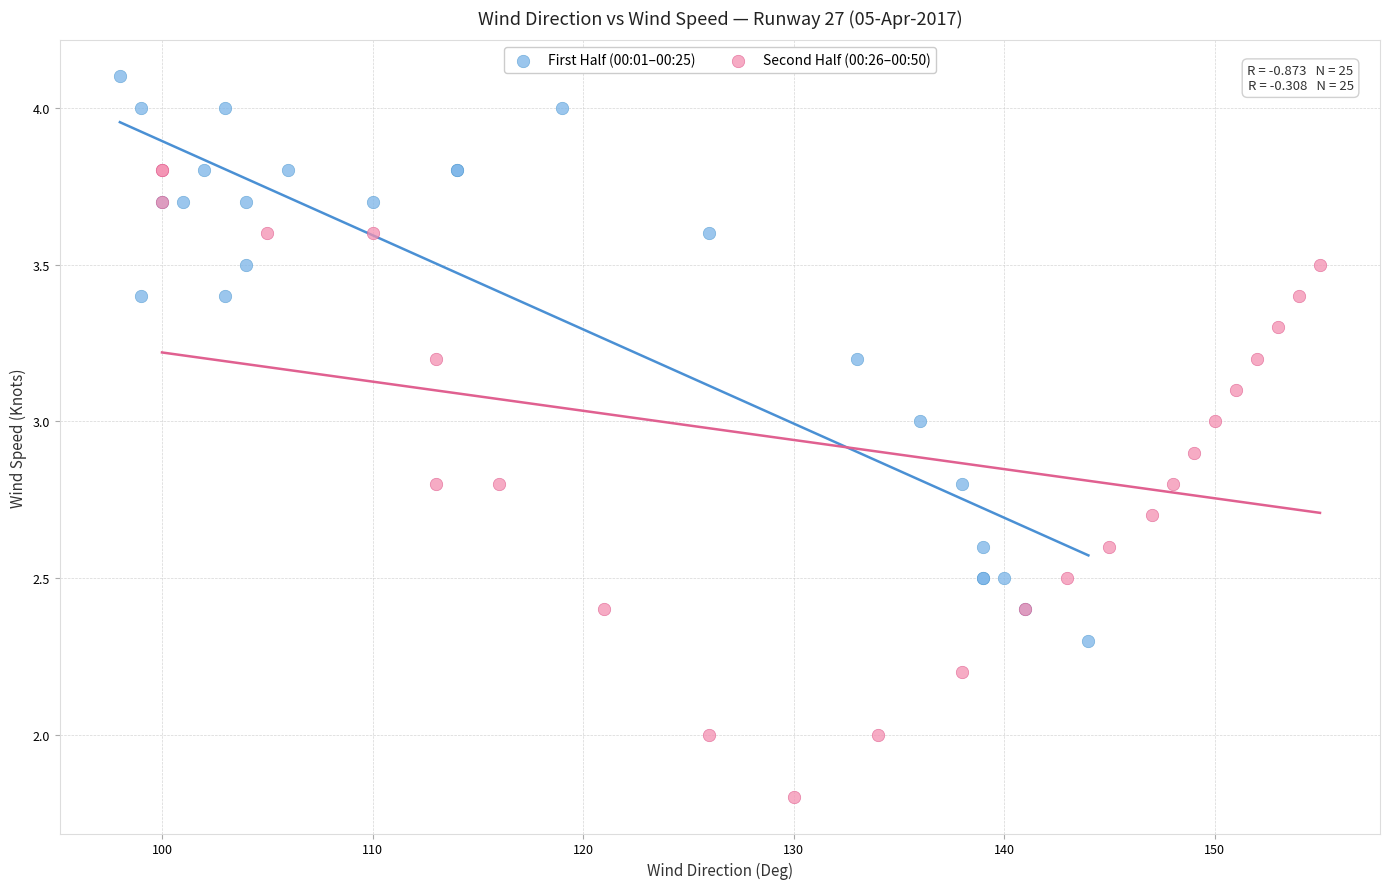

Which series reaches the maximum Y coordinate?

First Half (00:01–00:25)